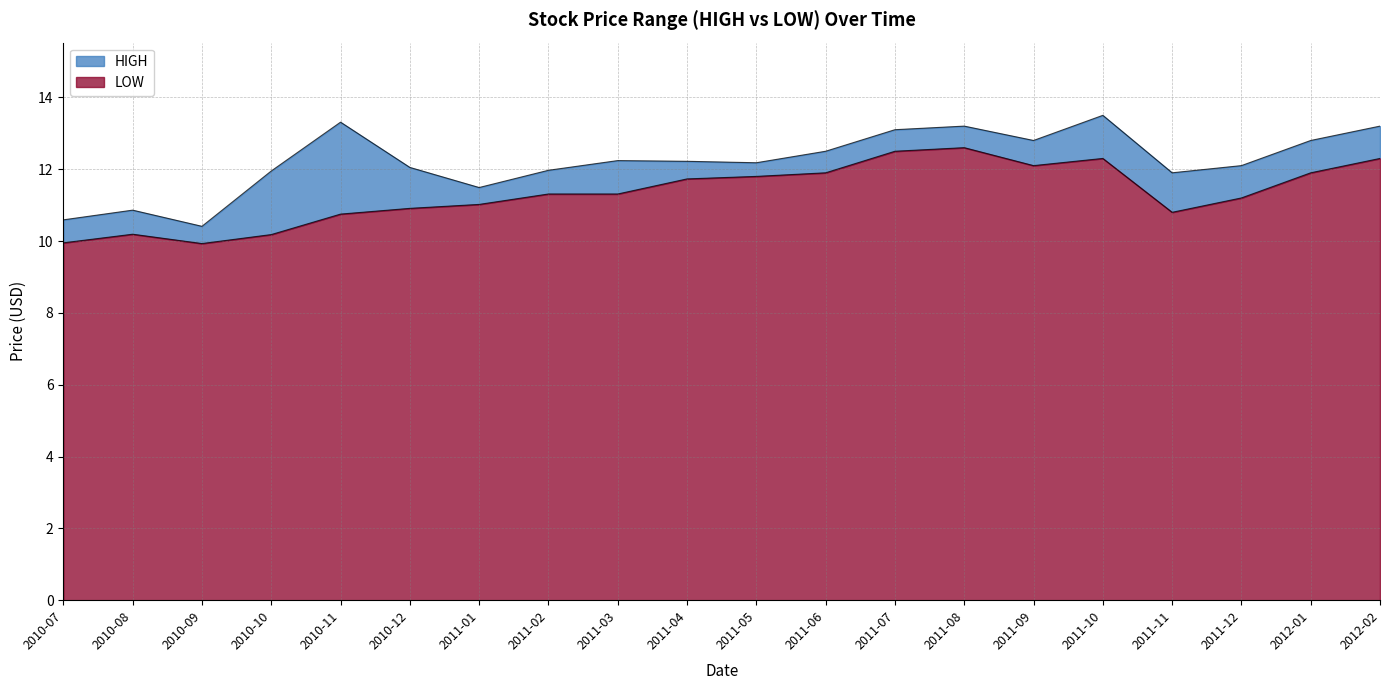

List the series in order of their overall mean, highest first.

HIGH, LOW